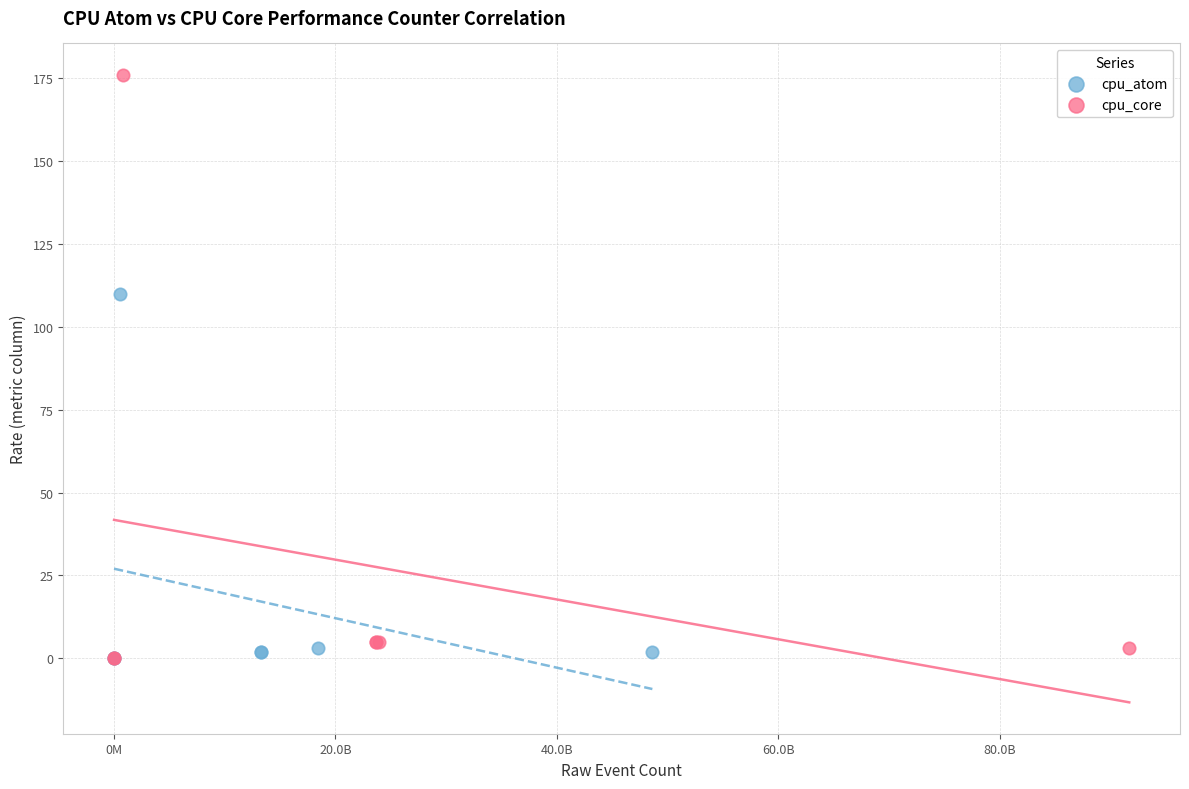

Which series reaches the maximum Y coordinate?

cpu_core